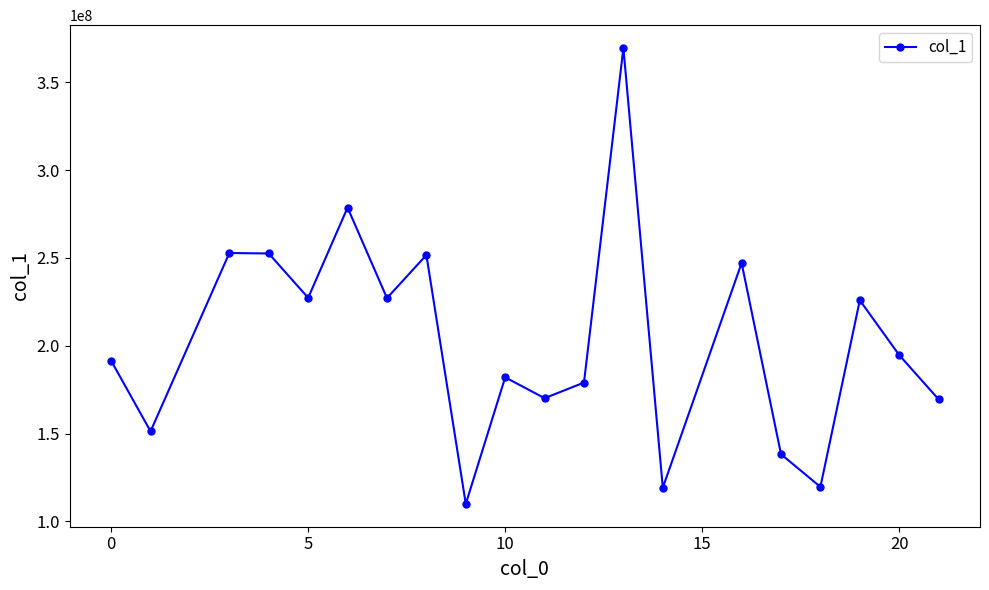

What is the sum of all values?

4057991069.3